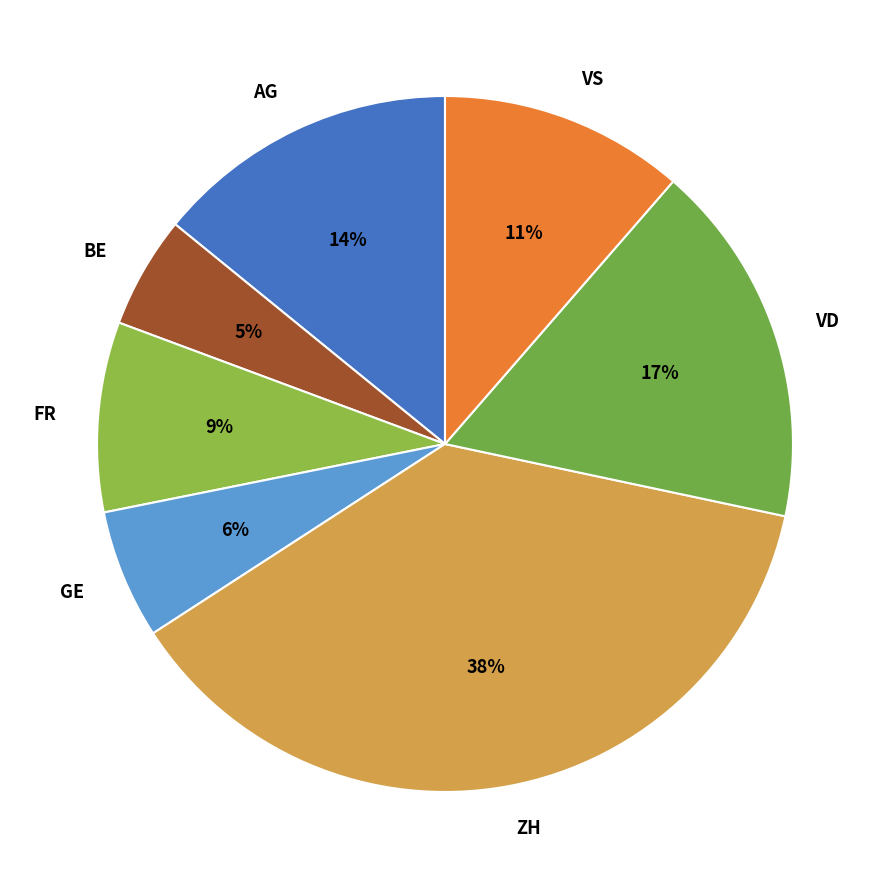

To the nearest percent, what is the difference between the VS and VD slice percentages?

6%